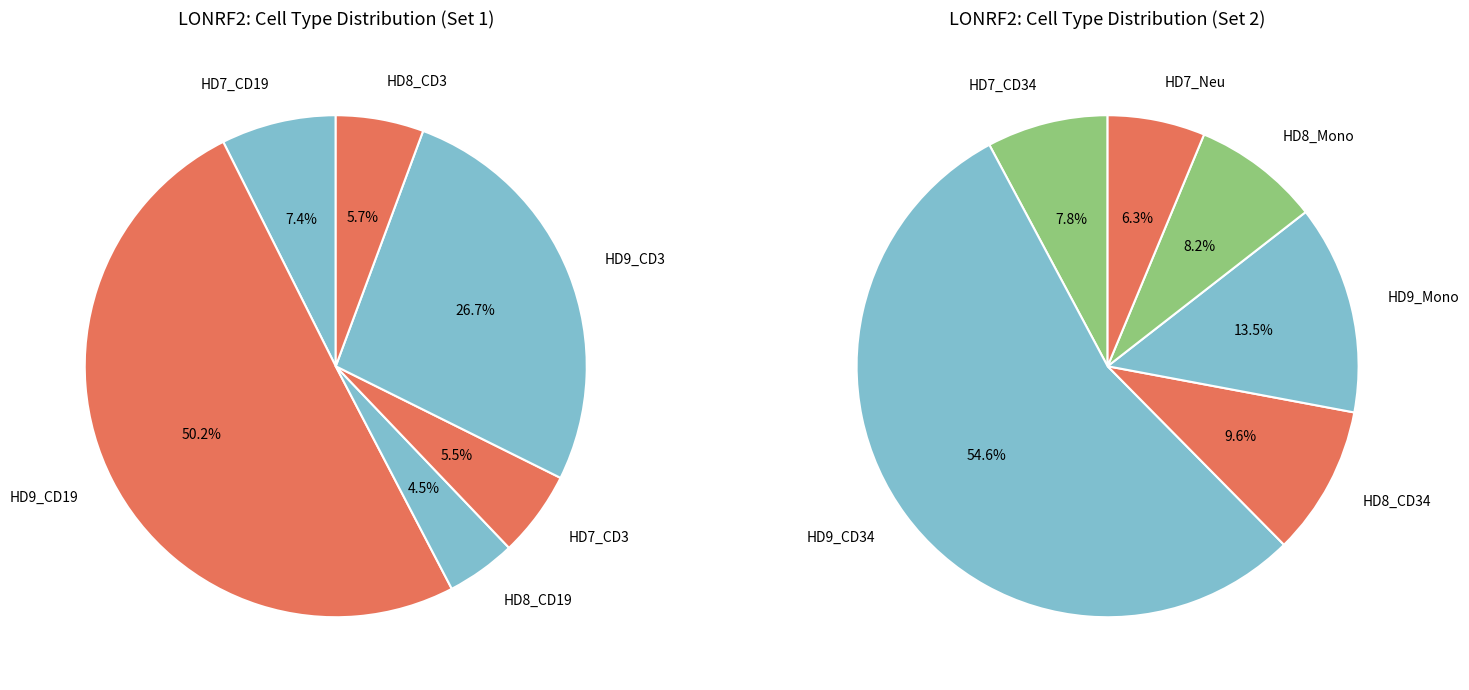

Does HD7_CD3 represent more than half of the total?

No